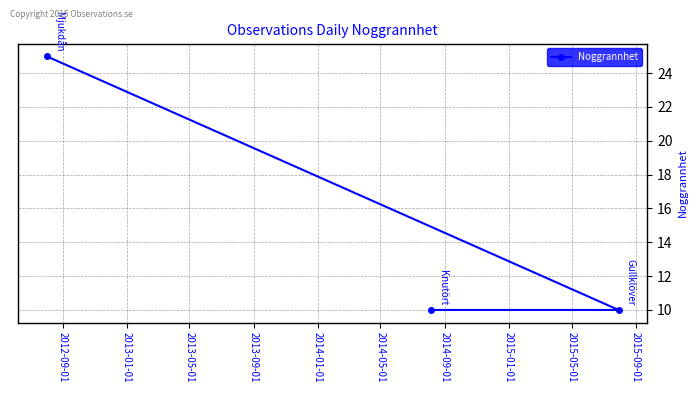

What is the smallest value displayed?

10